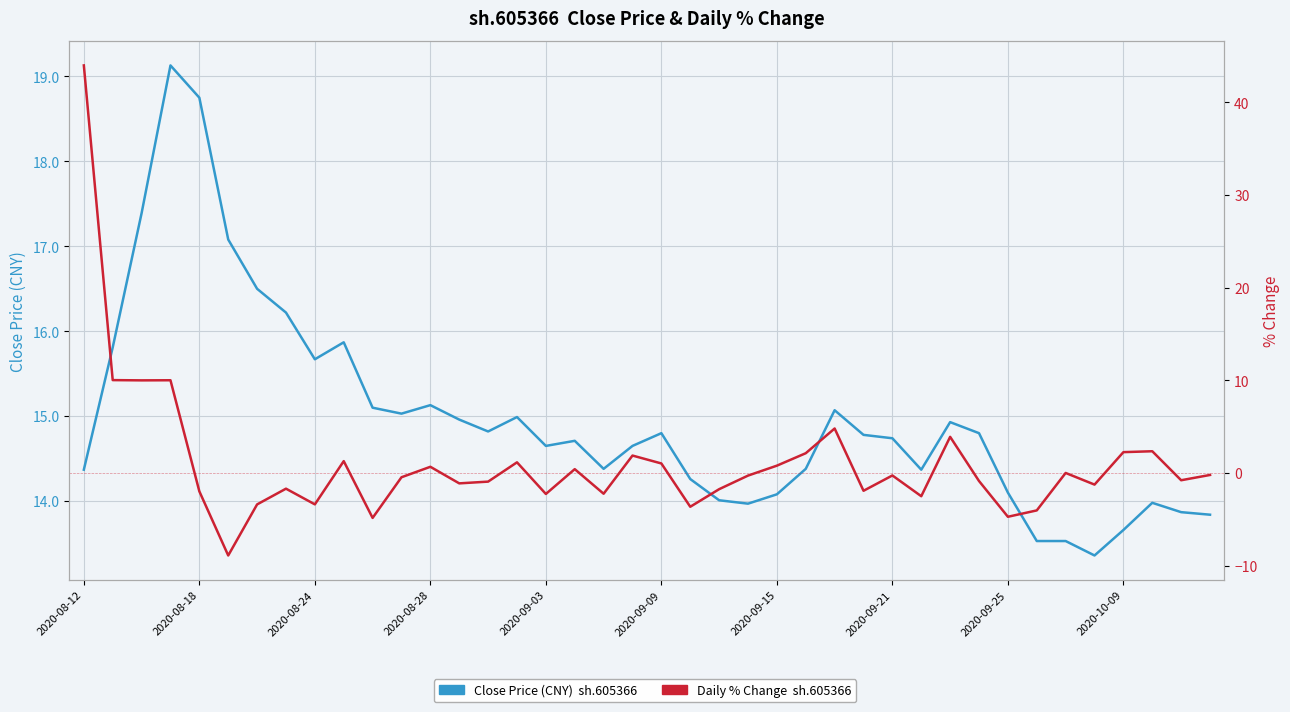

Rank the series by their average value, from highest to lowest.

close price (CNY), pctChg (%)